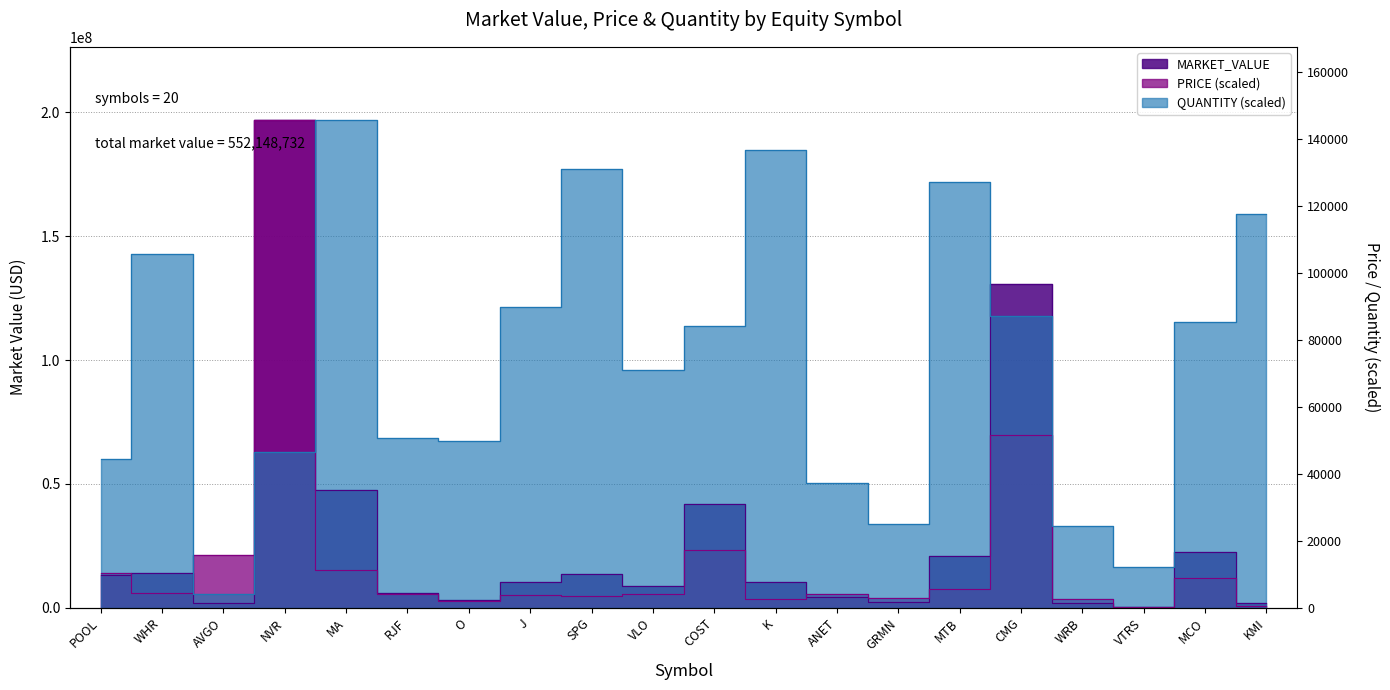

The value of QUANTITY at COST is 113668894.0. True or false?

True